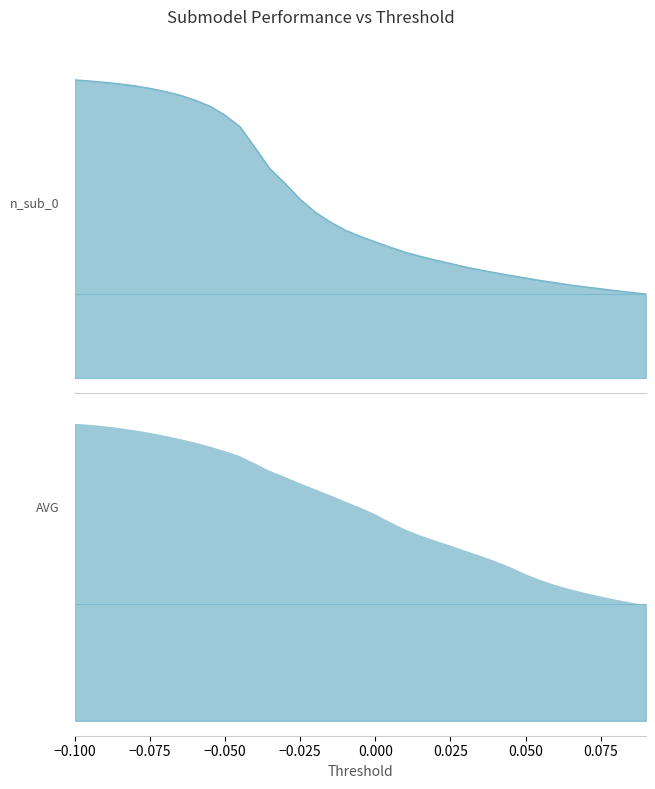

What is the average value of the n_sub_0 series?

0.5